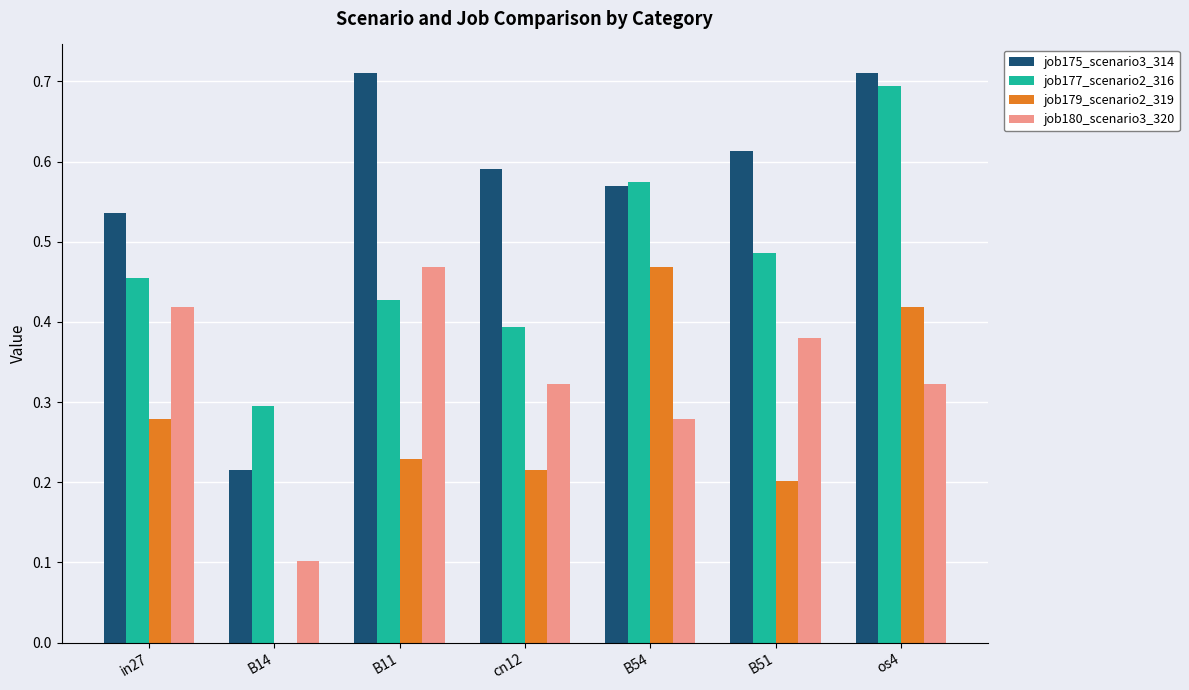

The value of job179_scenario2_319 at B11 is 0.2. True or false?

True